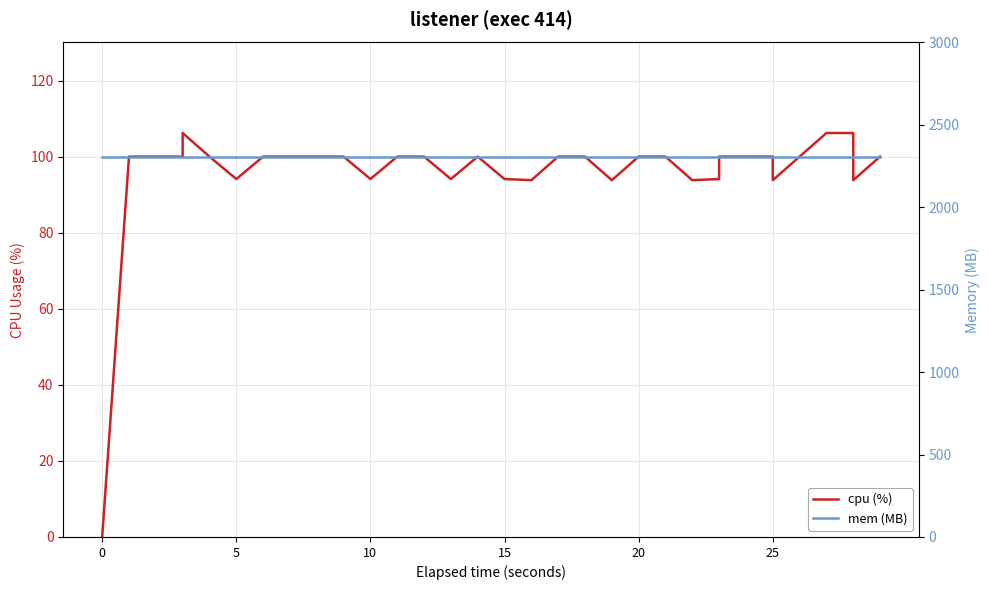

Which series has the largest range (max minus min)?

cpu (%)